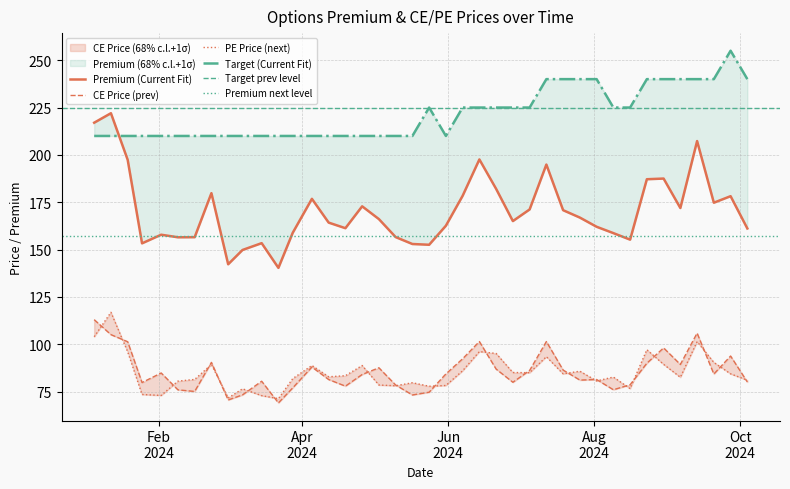

What is the greatest value displayed?

255.0